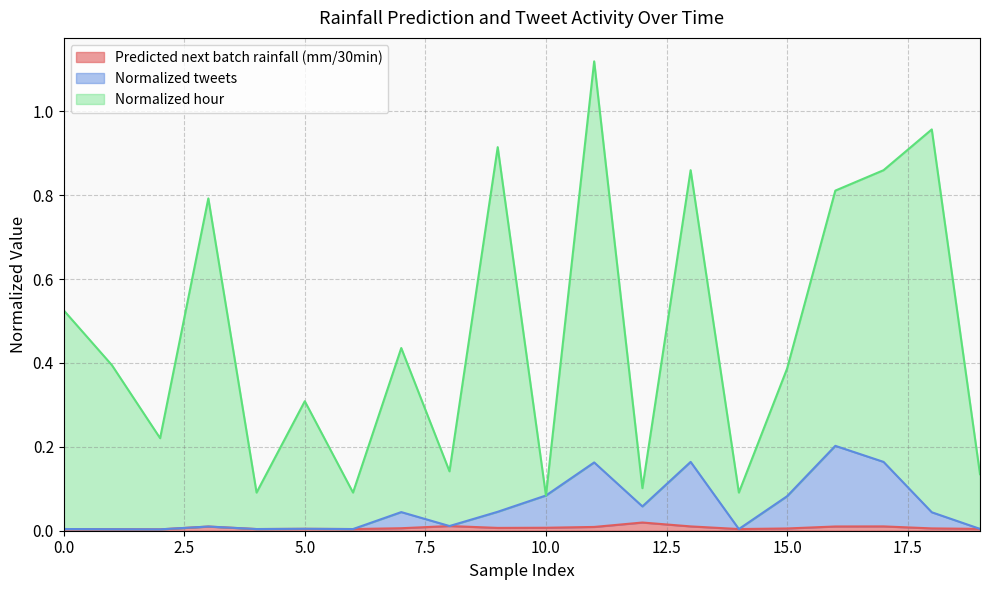

The value of Predicted next batch rainfall (mm/30min) at 9 is 0.0. True or false?

False